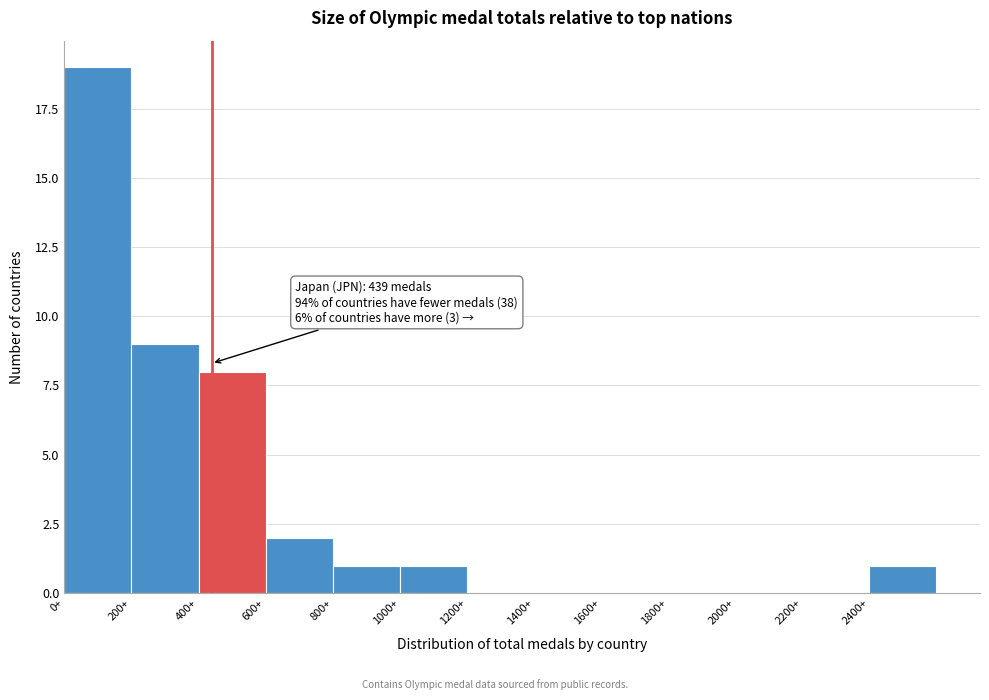

Over which range of the x-axis is the bar tallest?

0 to 200